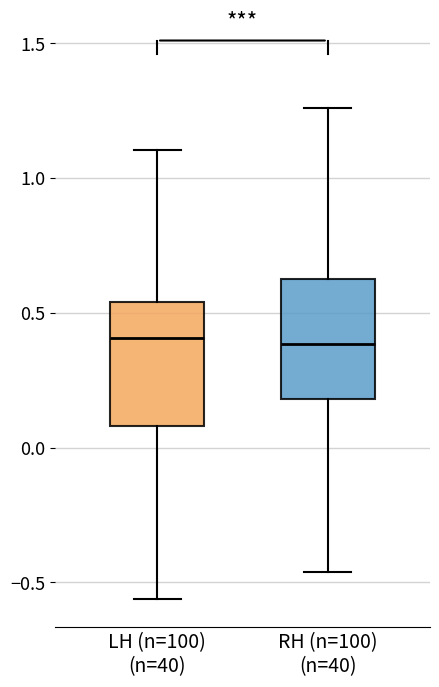

Reading left to right, read every box against the y-axis: the position of its median line, the range the box covers, and the ends of its whiskers. The values are not printed on the chart, so give them approximately, as read against the axis.

LH (n=100) (n=40): median 0.40, box 0.10 to 0.55, whiskers -0.55 to 1.10
RH (n=100) (n=40): median 0.40, box 0.20 to 0.65, whiskers -0.45 to 1.25